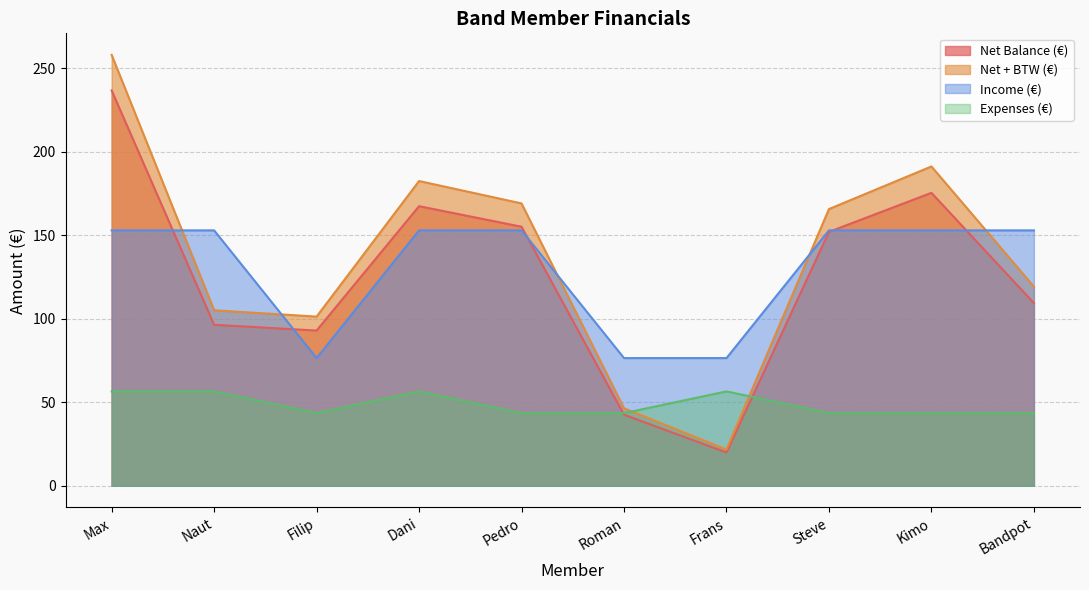

At which label does Net + BTW (€) first exceed 165?

Max